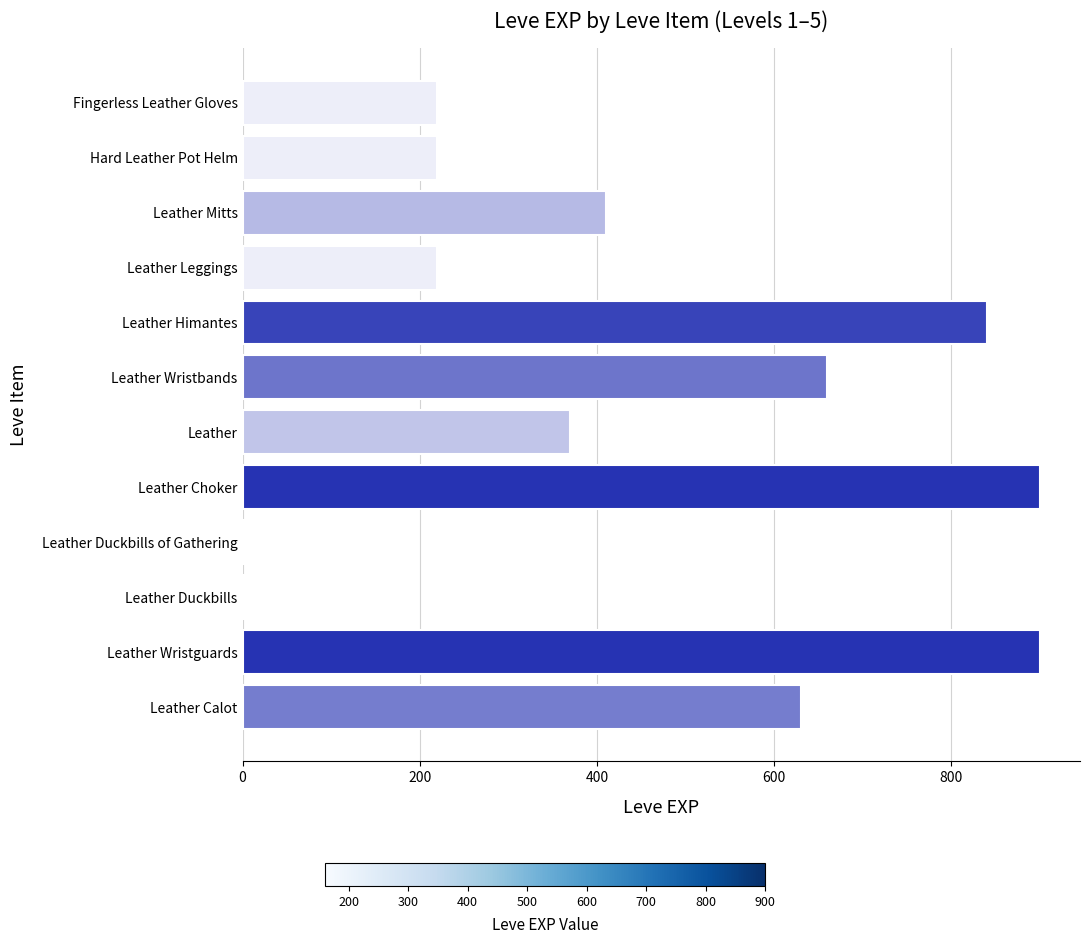

What is the difference between the maximum and minimum values?

740